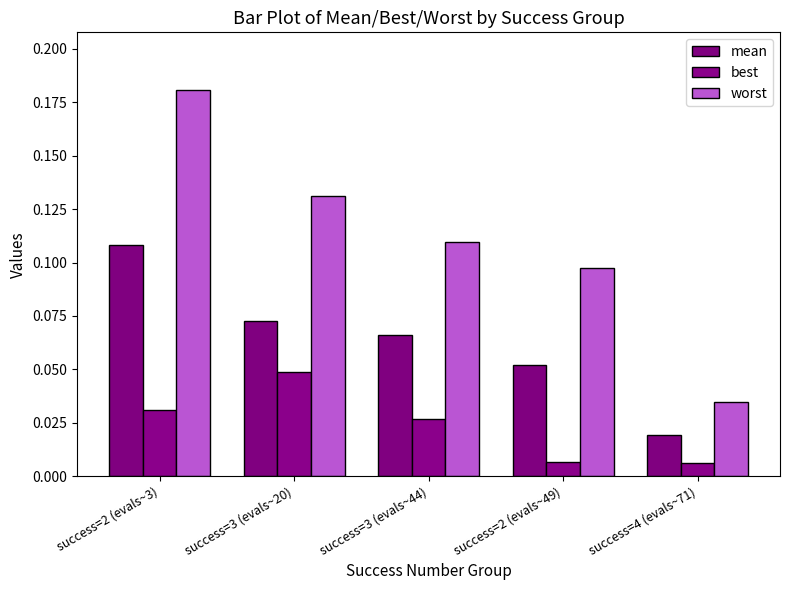

Between success=2 (evals~3) and success=4 (evals~71), which series saw the biggest shift?

worst